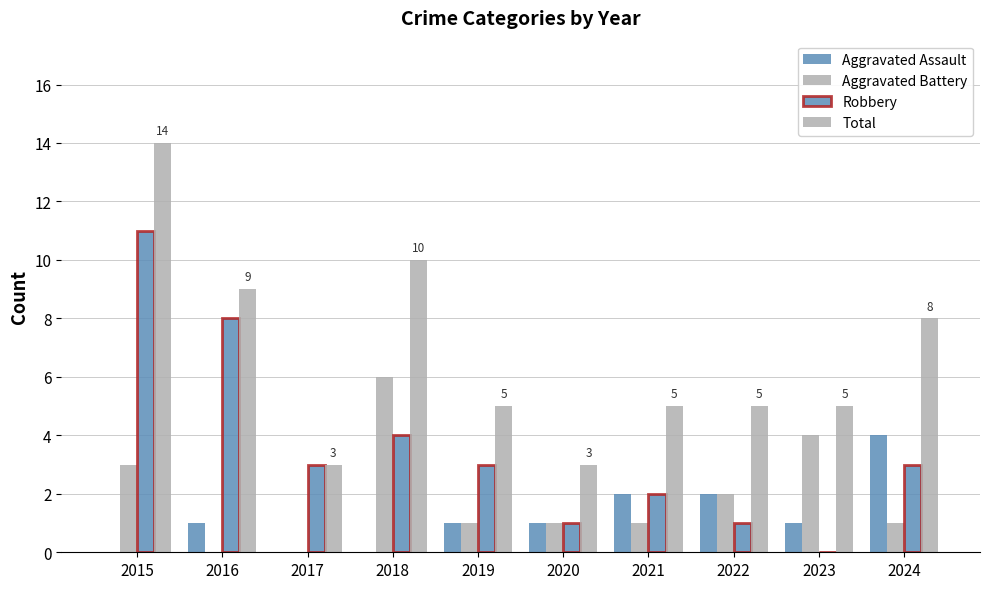

Count the number of data series in this chart.

4